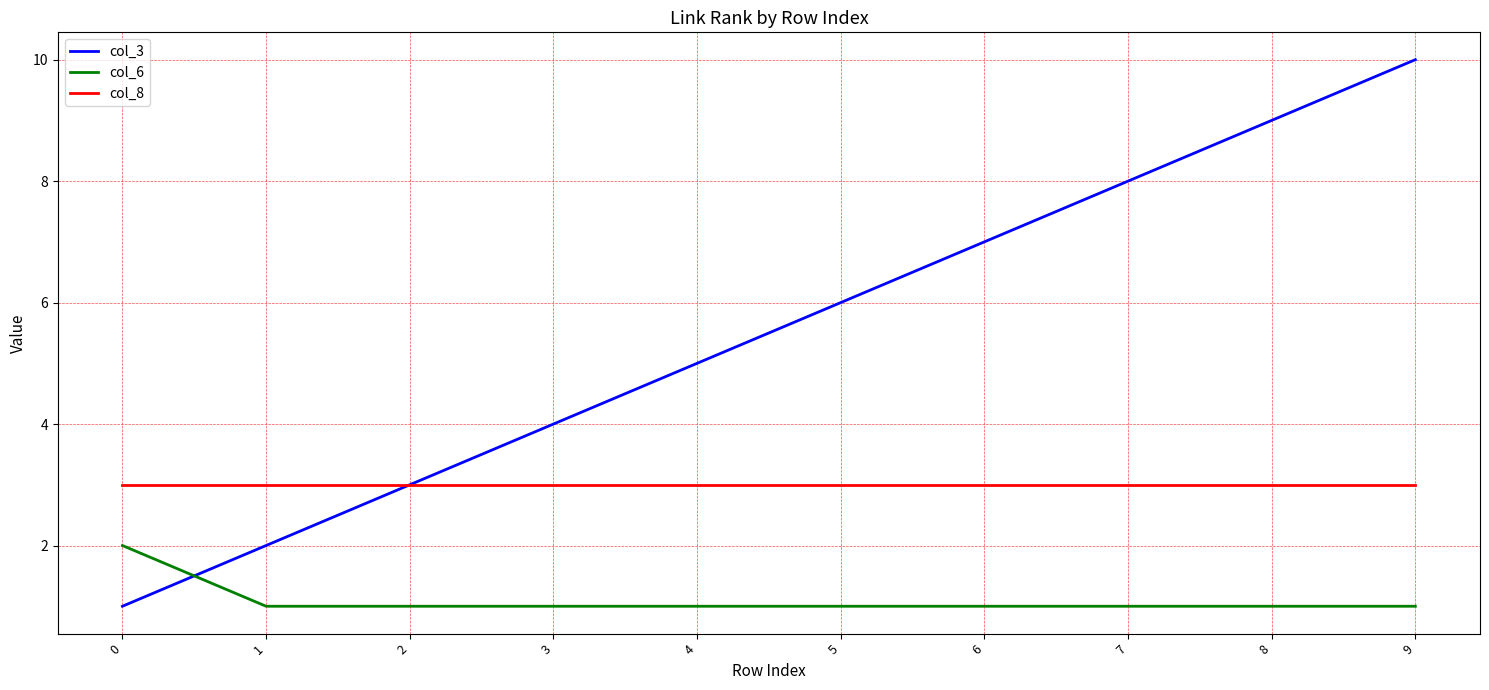

True or false: col_8 has a value of 3 at 3.

True